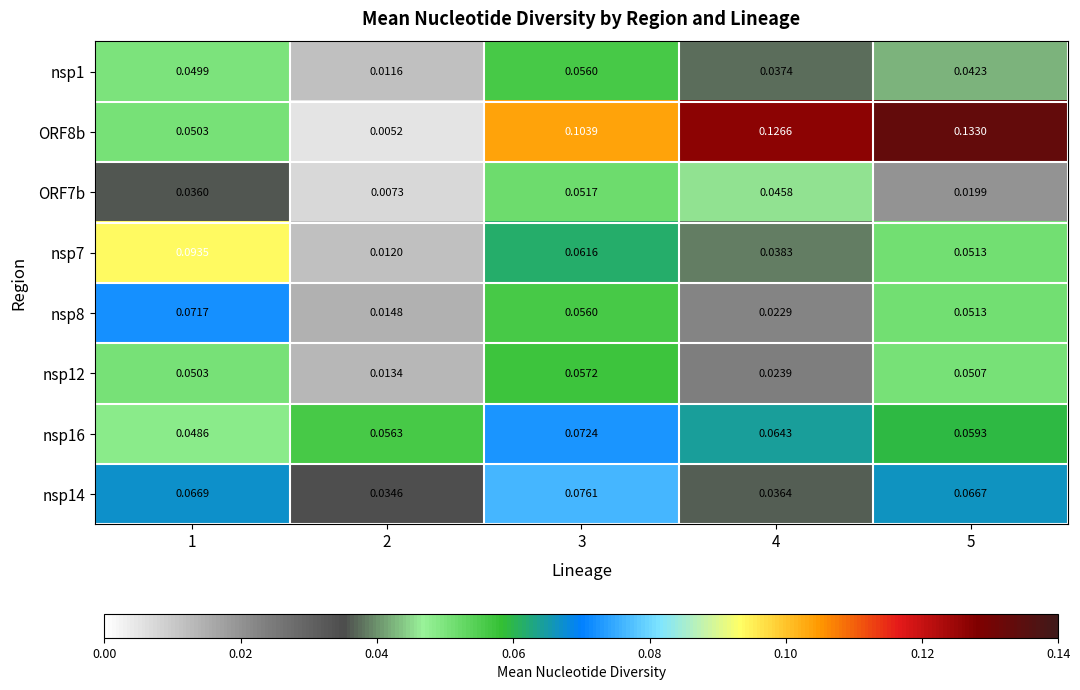

Which category has the highest value across all series?

5